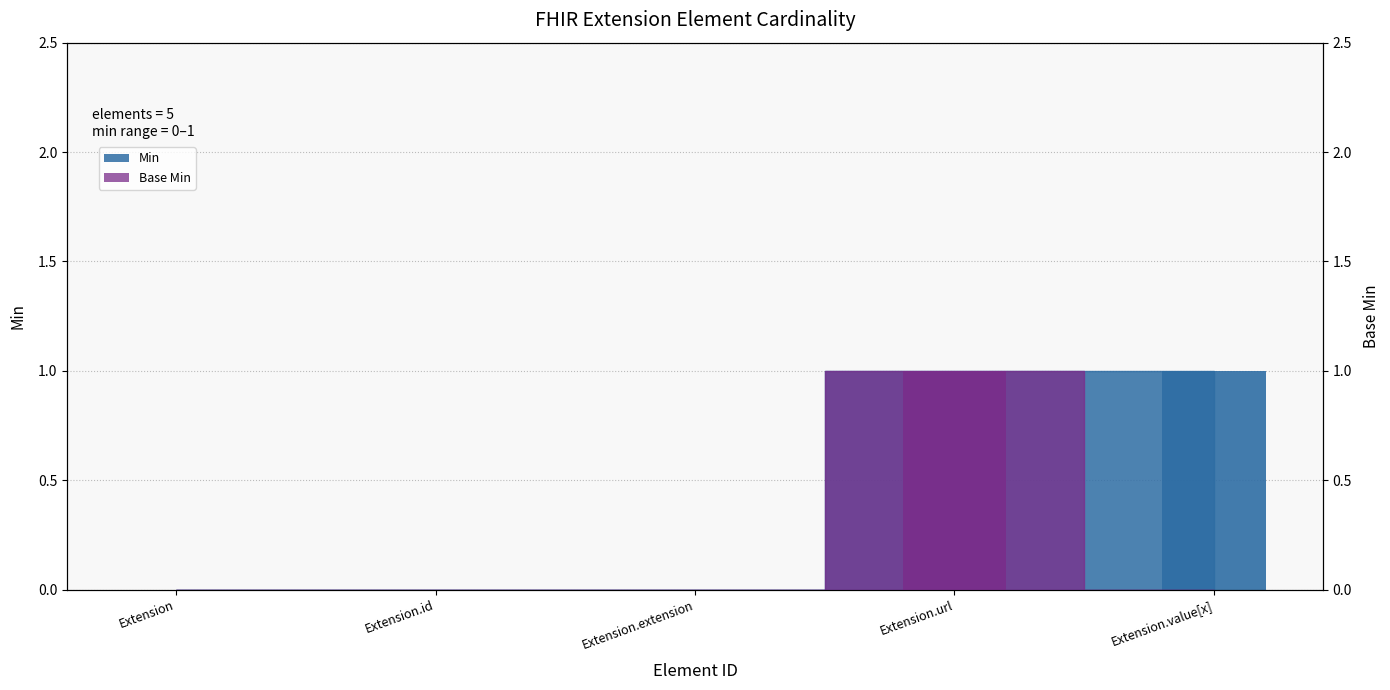

Rank the series at Extension.value[x] from lowest to highest value.

Base Min, Min